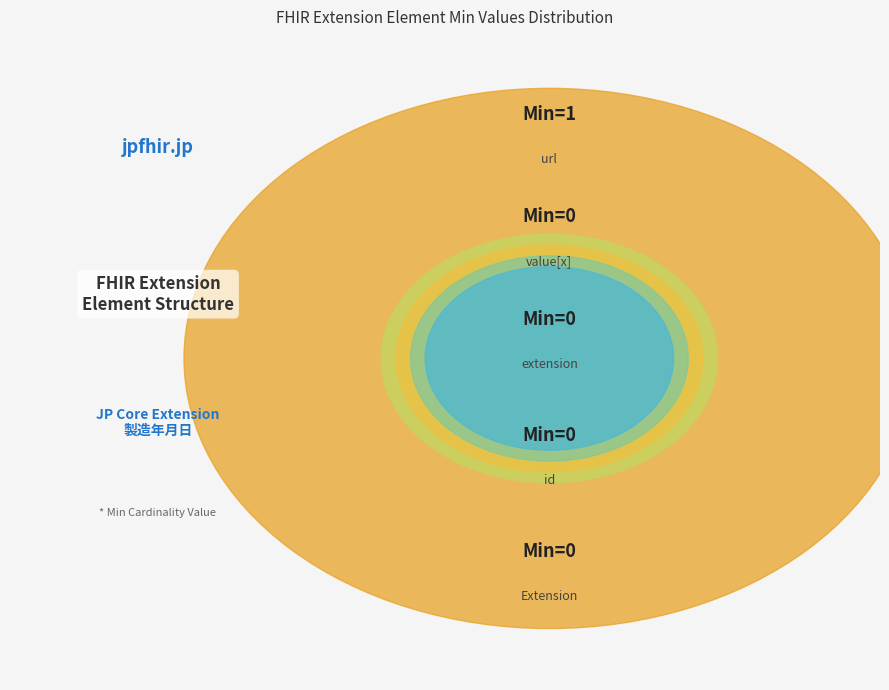

Which slice is the smallest?

Extension